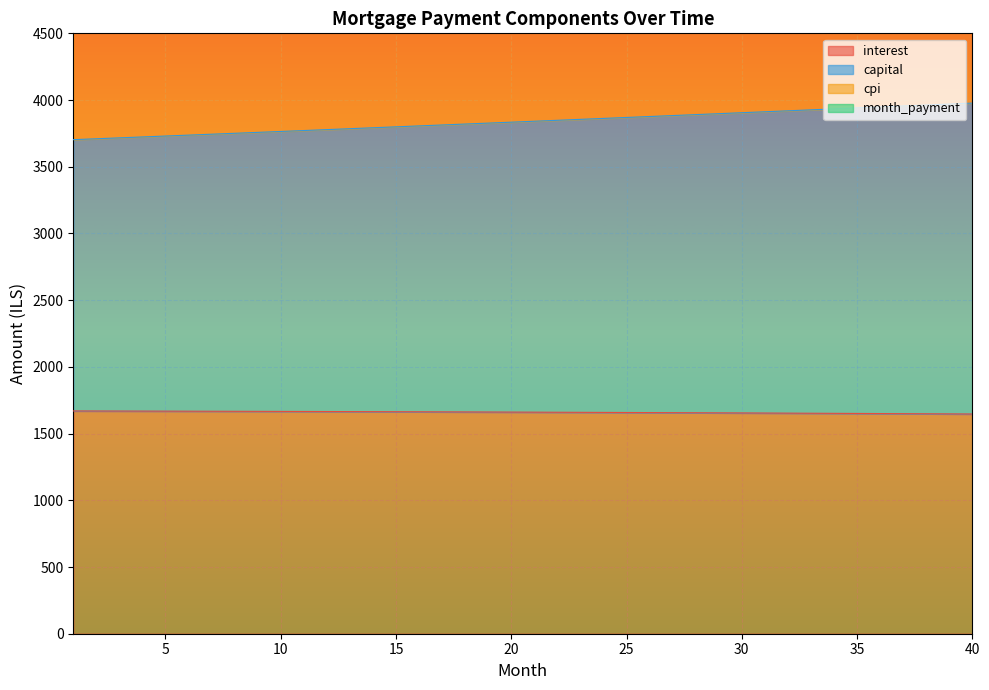

What is the highest value of the interest series?

1669.7